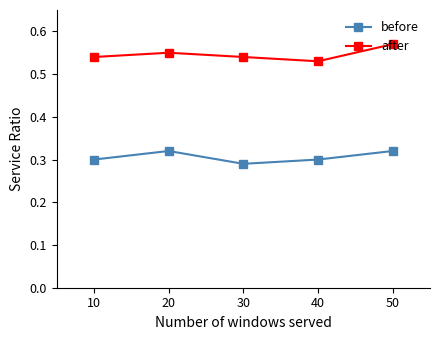

At which category does after reach its first local peak?

20